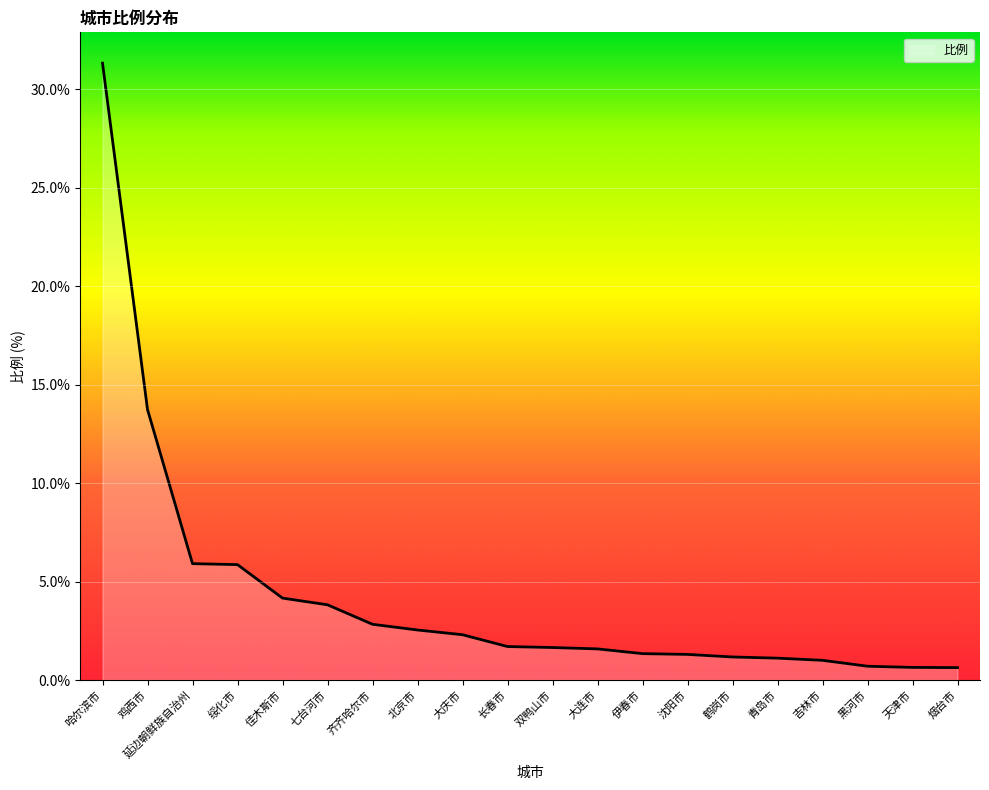

What is the difference between the values at 伊春市 and 大连市?

0.2